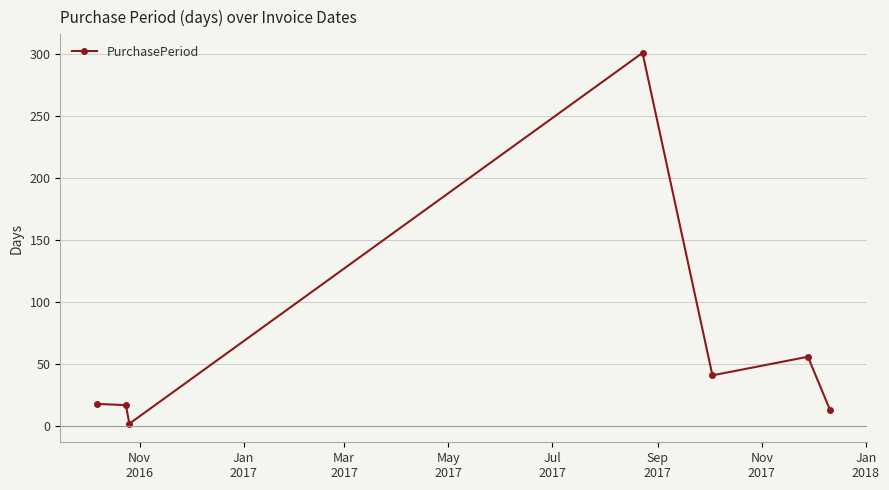

How many distinct data groups are displayed?

1